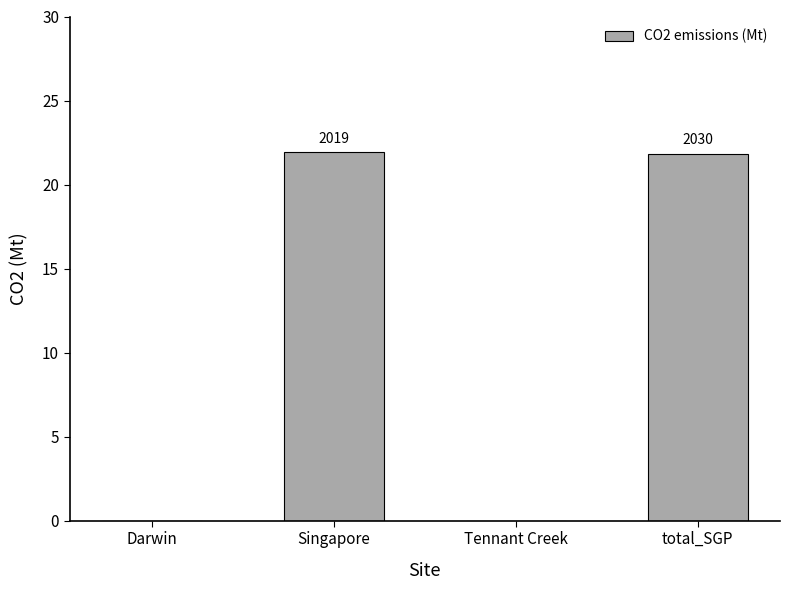

Are the bars horizontal?

No